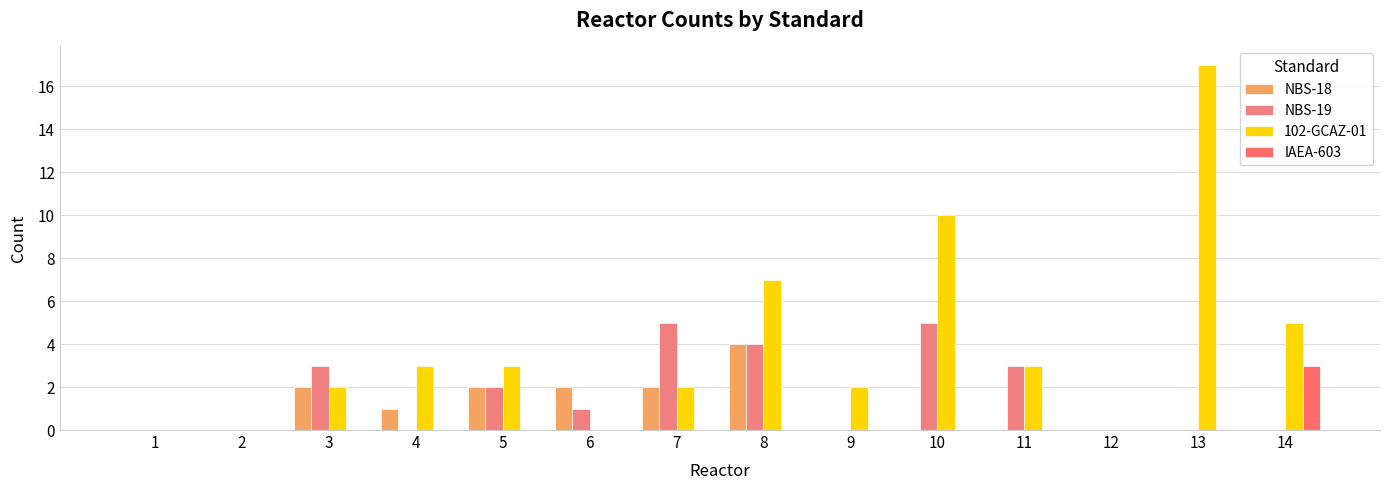

Reading left to right, list all the values displayed in this chart.

NBS-18: 0	0	2	1	2	2	2	4	0	0	0	0	0	0
NBS-19: 0	0	3	0	2	1	5	4	0	5	3	0	0	0
102-GCAZ-01: 0	0	2	3	3	0	2	7	2	10	3	0	17	5
IAEA-603: 0	0	0	0	0	0	0	0	0	0	0	0	0	3